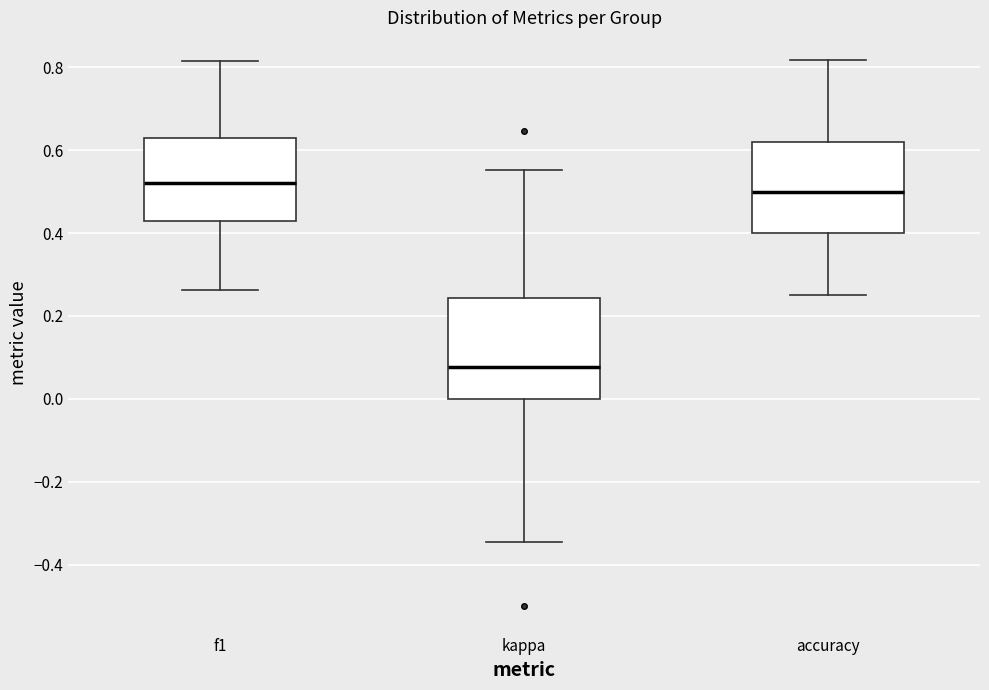

Where does the upper whisker of the box for kappa end on the y-axis? The values are not printed on the chart, so give them approximately, as read against the axis.

0.56